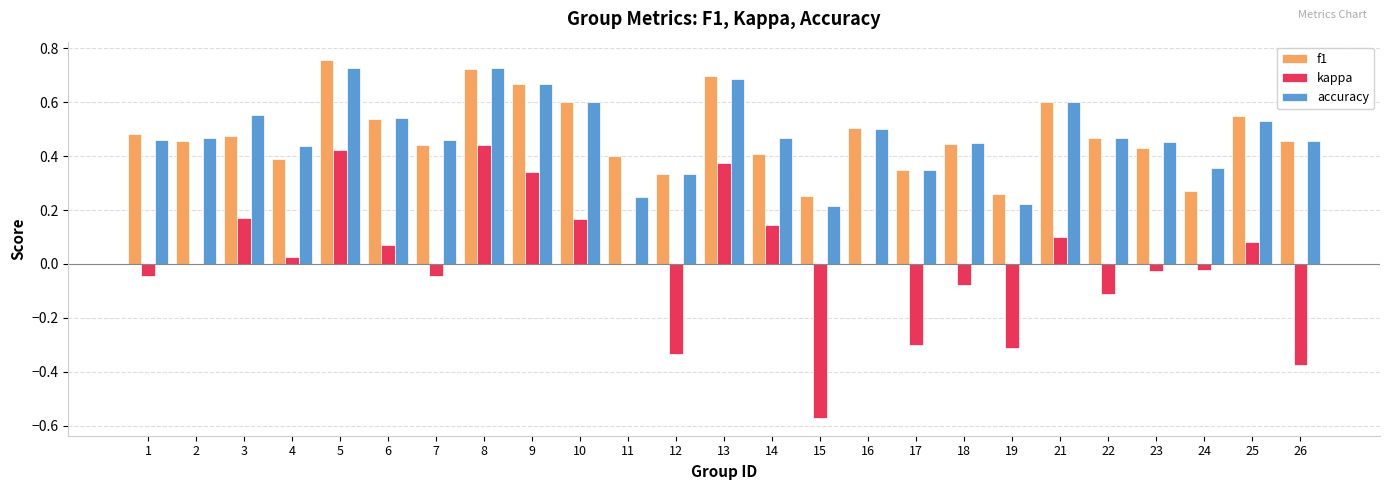

Are the bars grouped side by side (vs. stacked)?

Yes